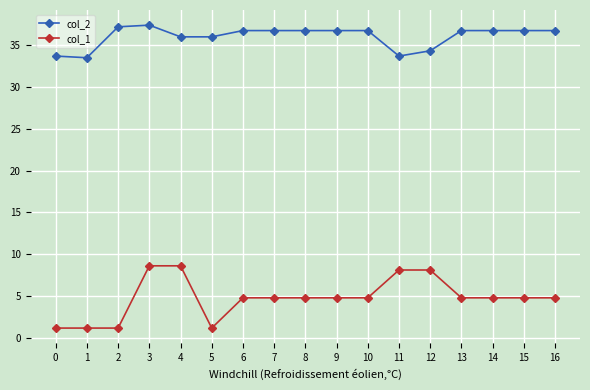

What are all the series names shown in the legend?

col_2, col_1